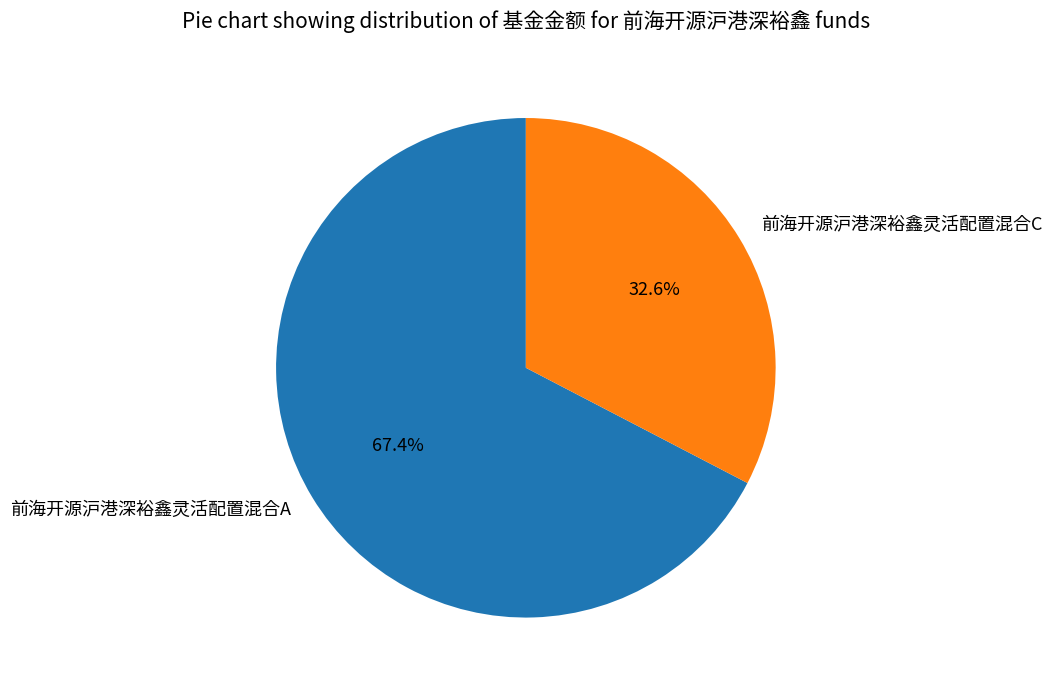

Rank the categories by value from lowest to highest.

前海开源沪港深裕鑫灵活配置混合C, 前海开源沪港深裕鑫灵活配置混合A